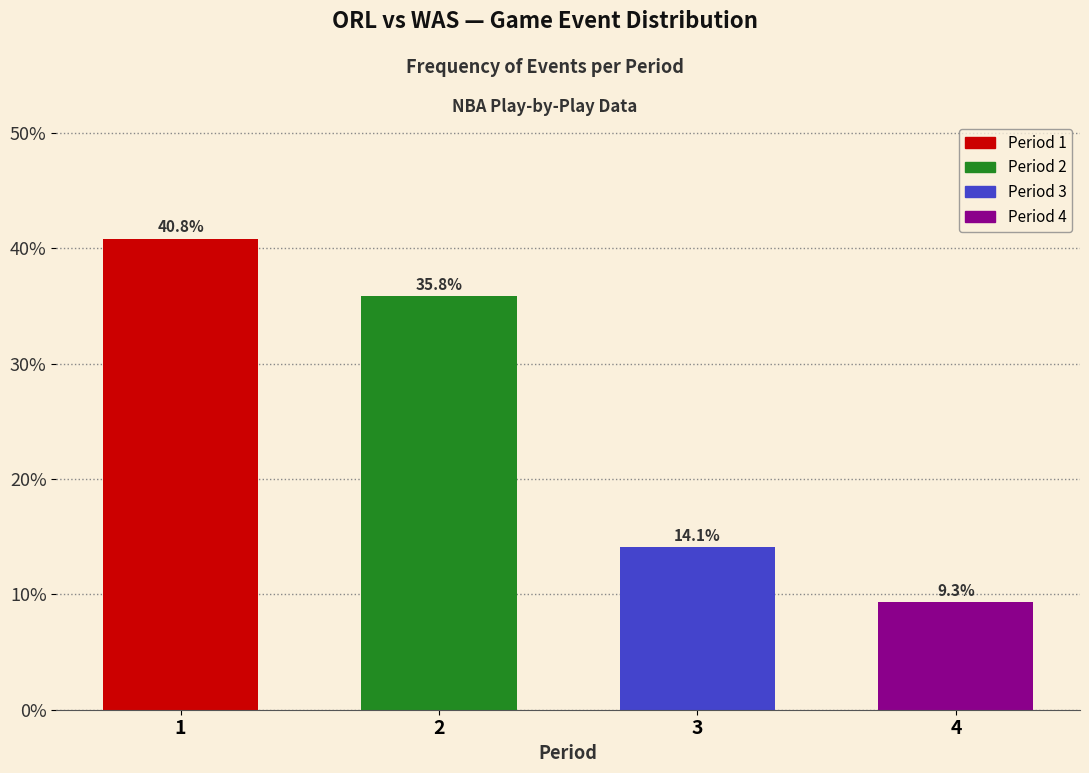

Reading right to left, transcribe all the data shown in this chart.

9.3	14.1	35.8	40.8